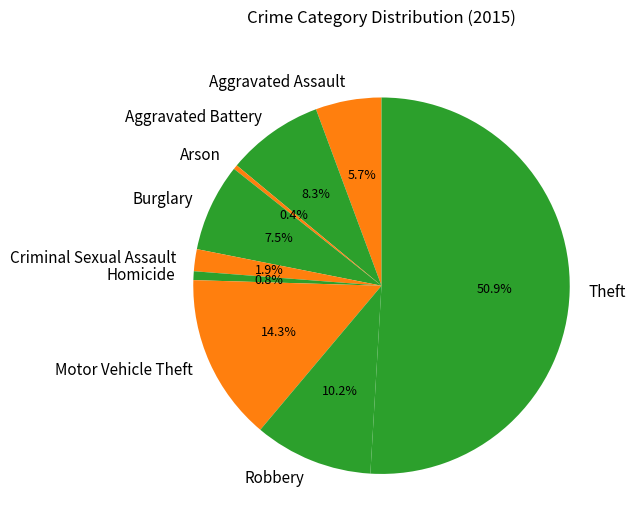

To the nearest percent, what is the combined percentage of Motor Vehicle Theft and Aggravated Assault?

20%